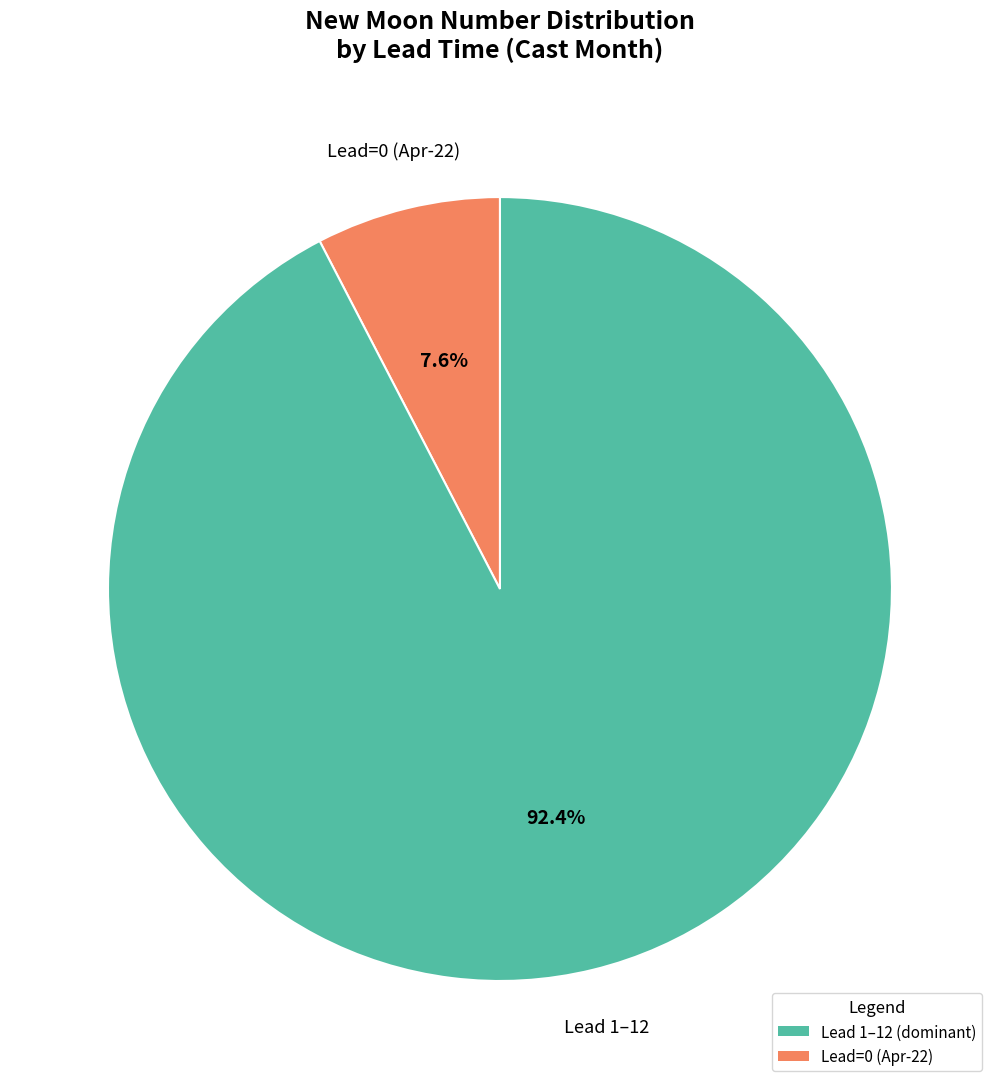

Does any single category account for the majority?

Yes